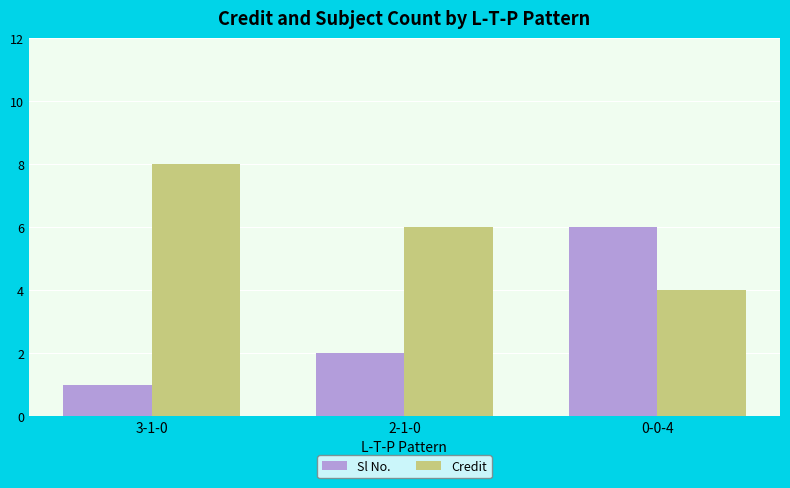

What is the label of the 3rd bar from the right?

3-1-0